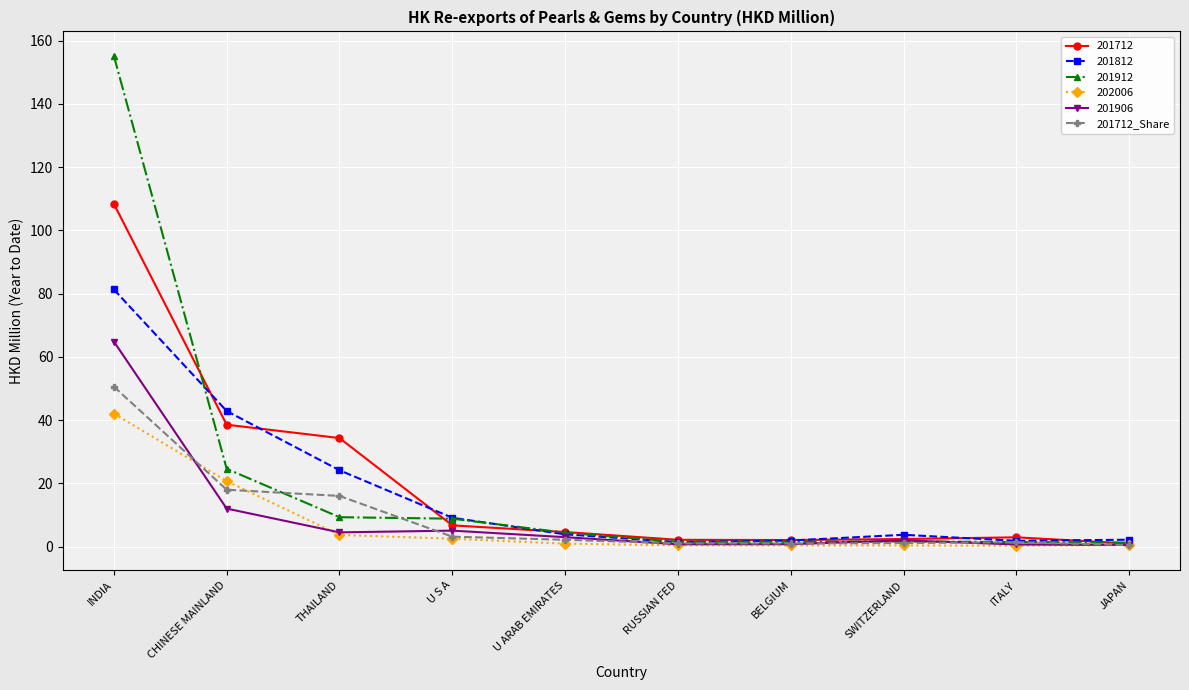

What is the highest value of the 201712 series?

108.4